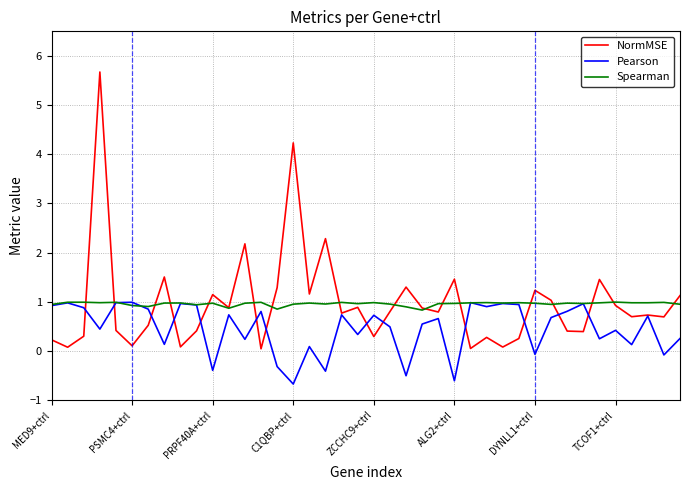

What is the average value of the NormMSE series?

1.0